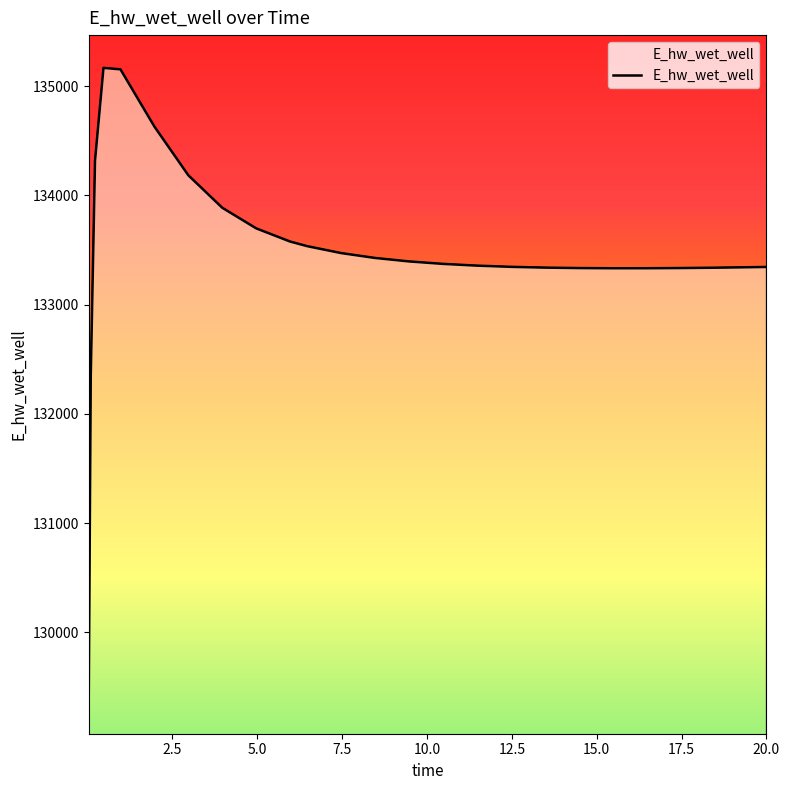

What is the sum of all values?

3336850.6